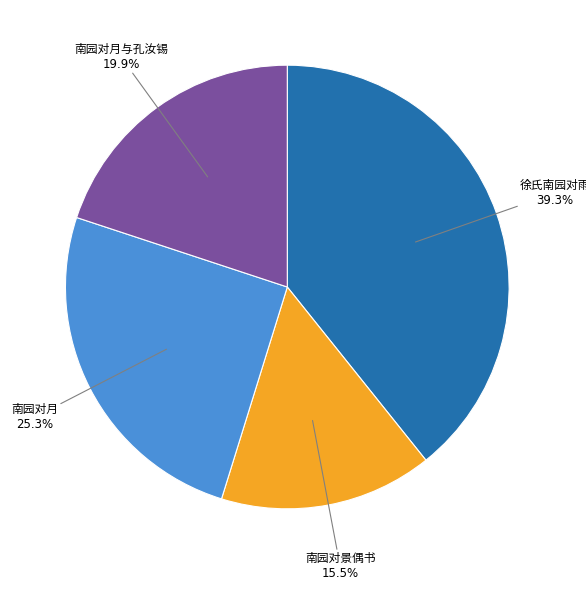

Is there any slice that represents more than half of the pie?

No